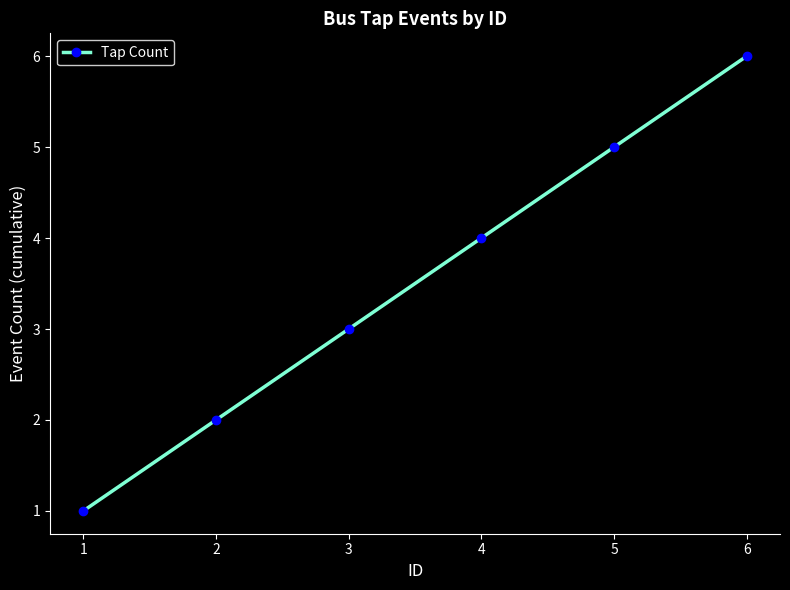

What is the approximate value at 5?

5